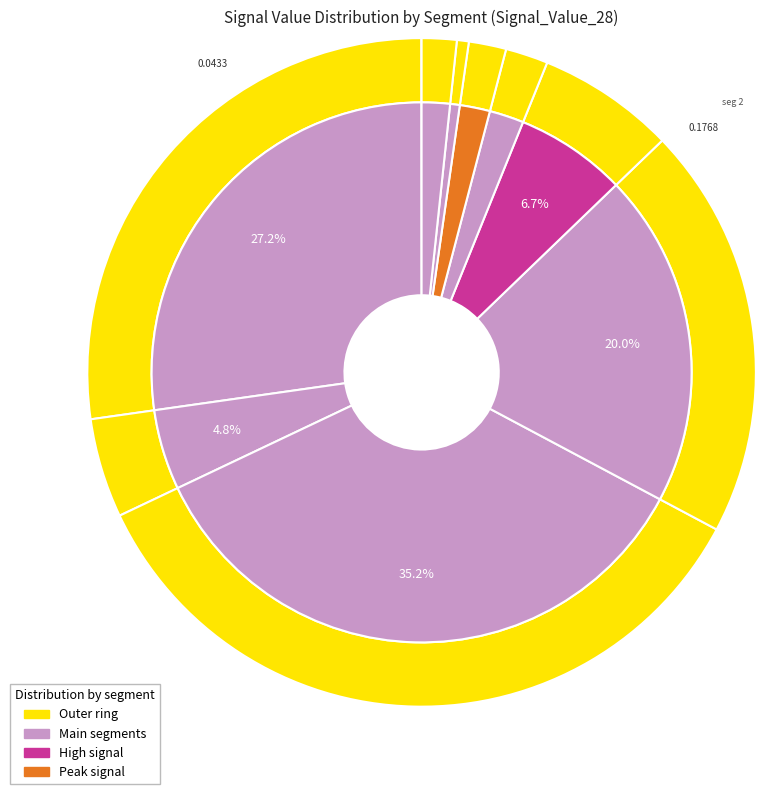

Which has a higher value, signal segment 7 or signal segment 1?

signal segment 7